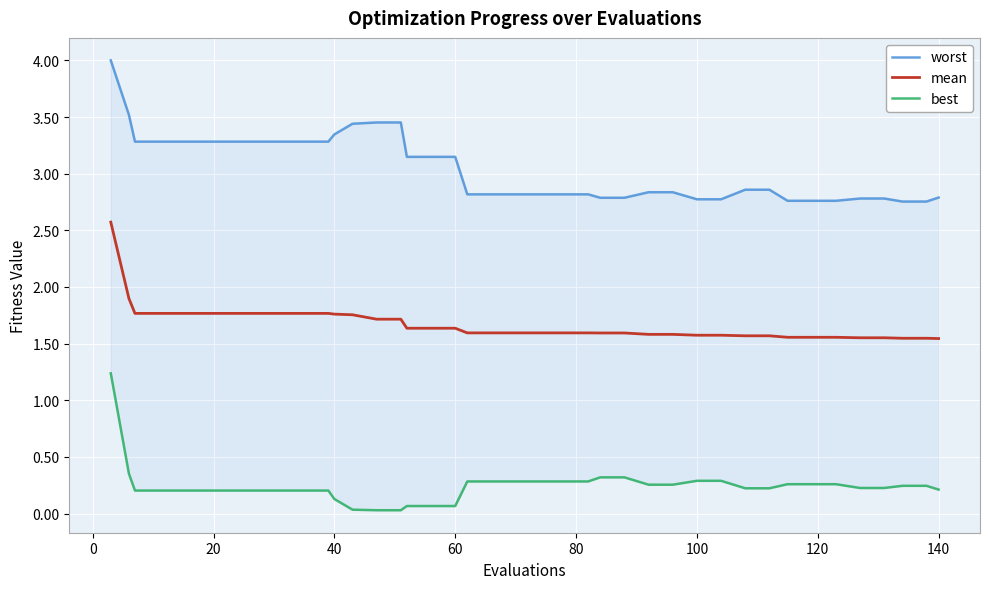

True or false: best and mean cross at least once.

False